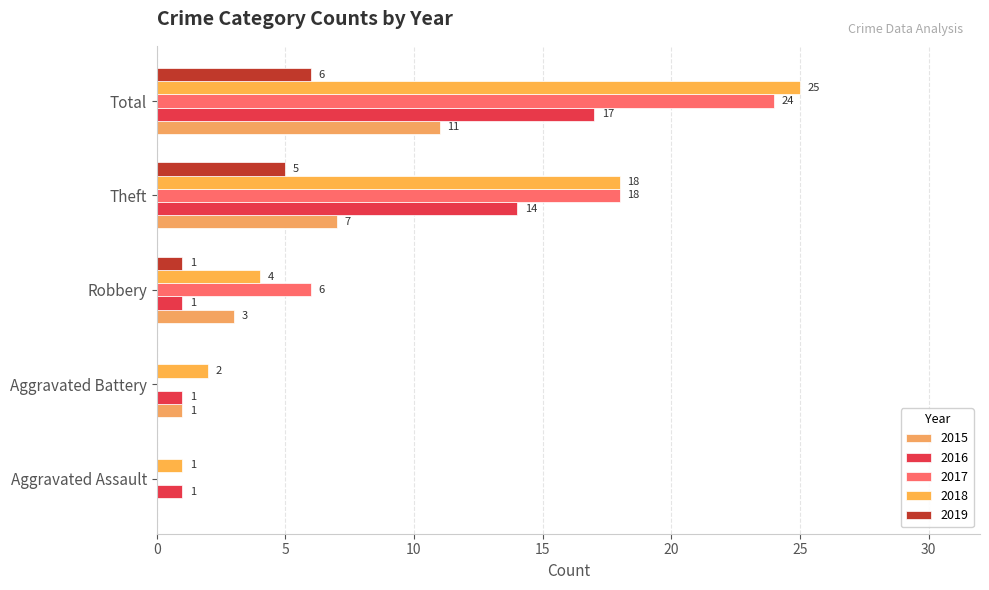

What are all the series names shown in the legend?

2015, 2016, 2017, 2018, 2019